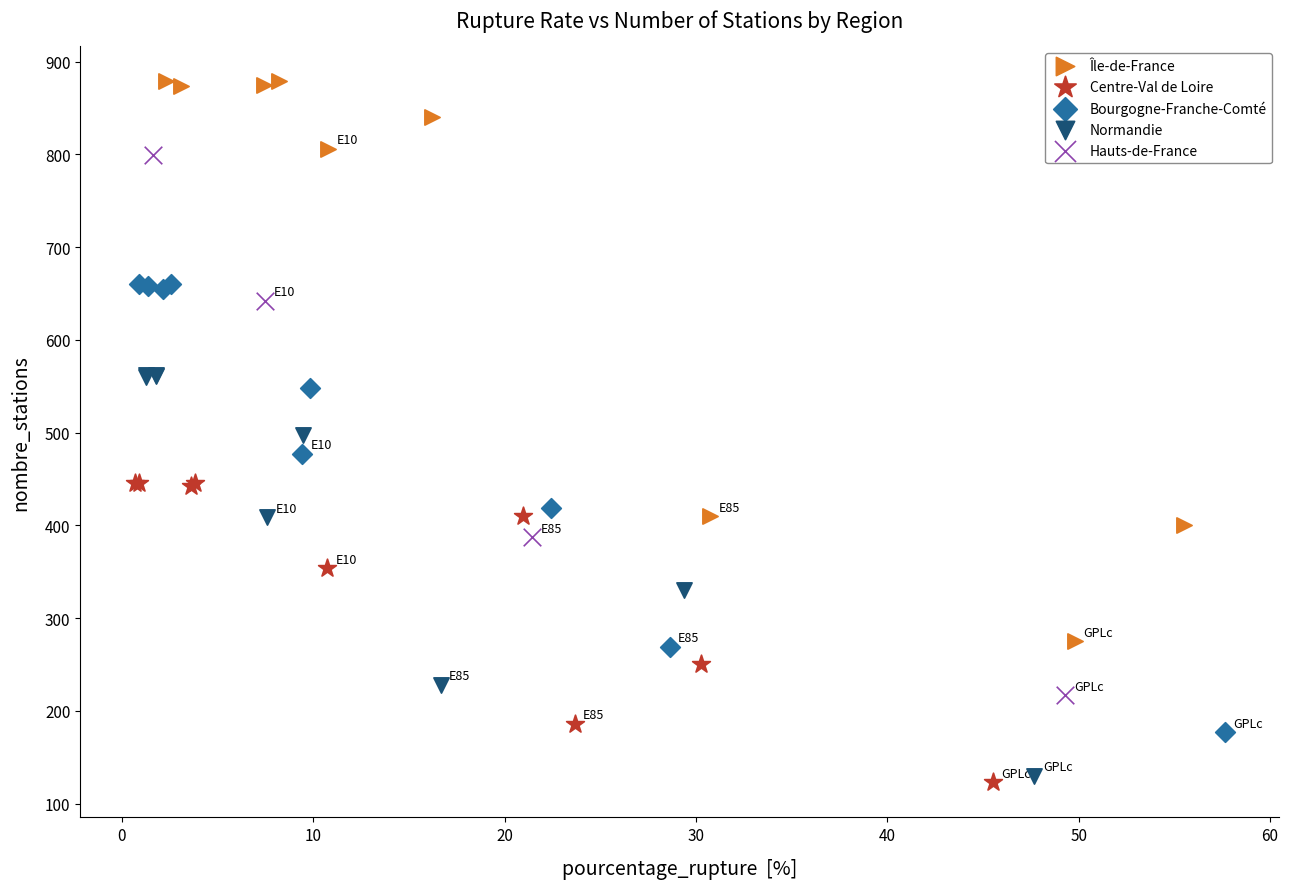

Which series has the widest spread of Y values?

Île-de-France